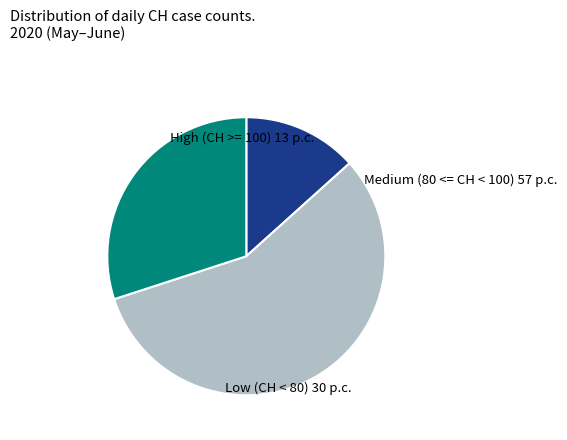

Does any single category account for the majority?

Yes